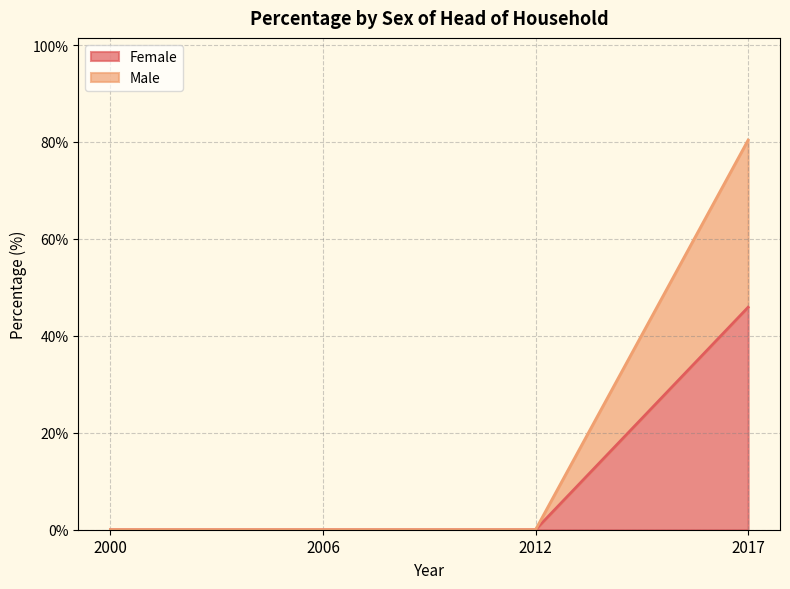

Reading left to right, list all the values displayed in this chart.

Female: 2000=0.0	2006=0.0	2012=0.0	2017=45.9
Male: 2000=0.0	2006=0.0	2012=0.0	2017=80.4